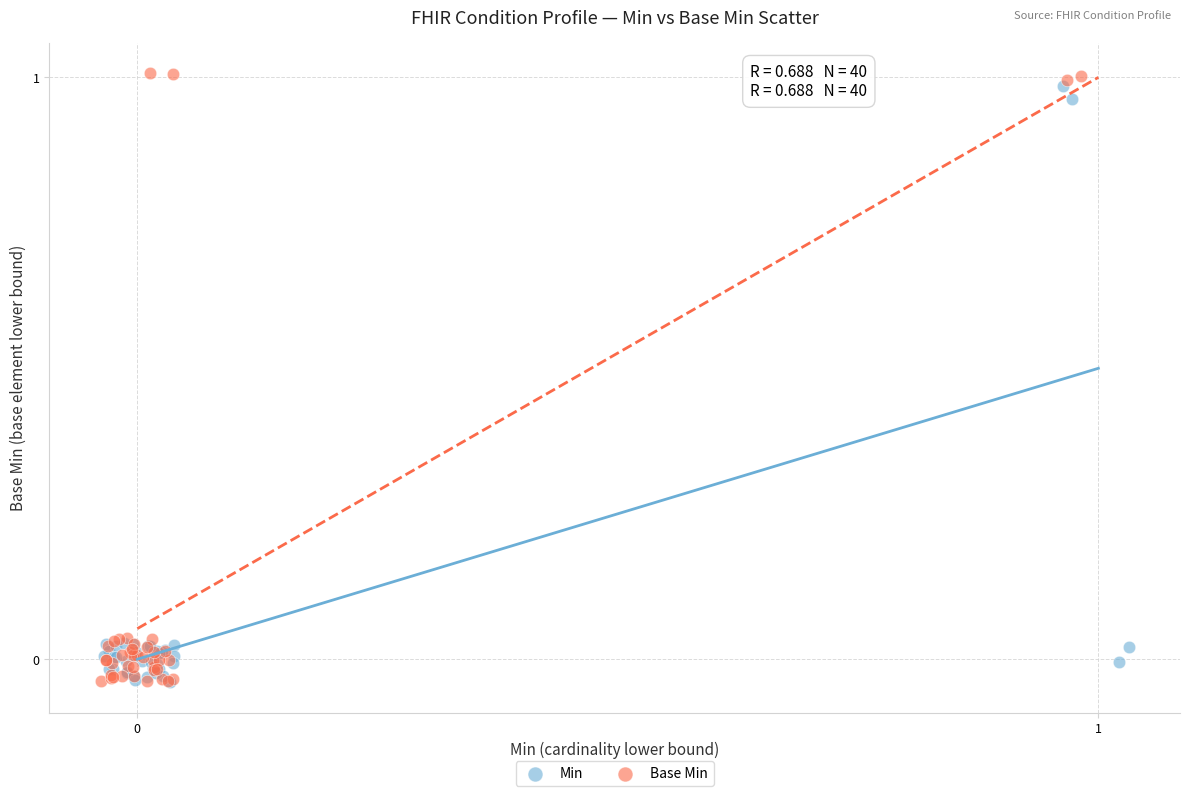

Which series reaches the maximum Y coordinate?

Base Min